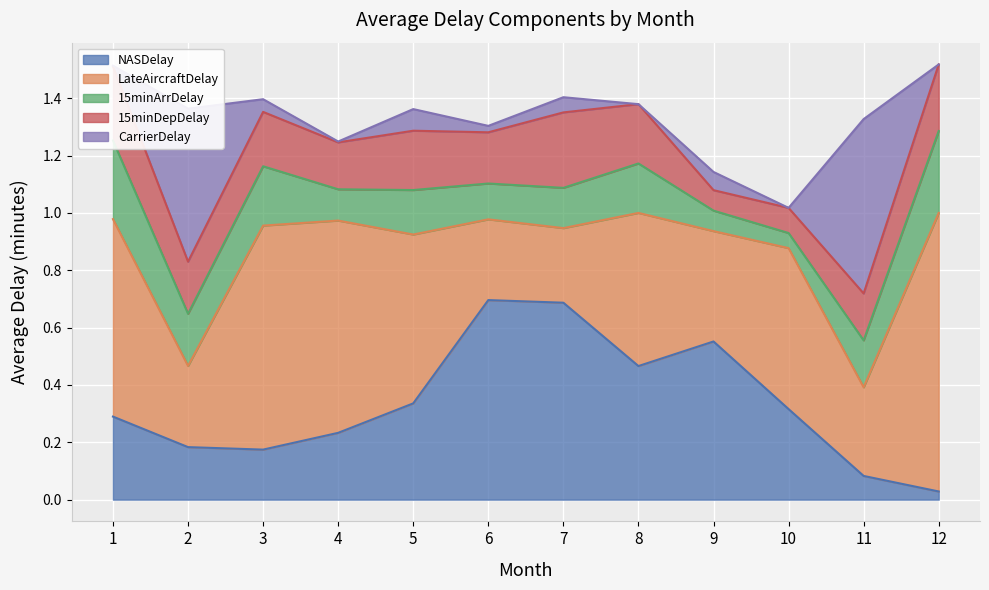

What is the sum of the CarrierDelay values at 2 and 7?

0.6